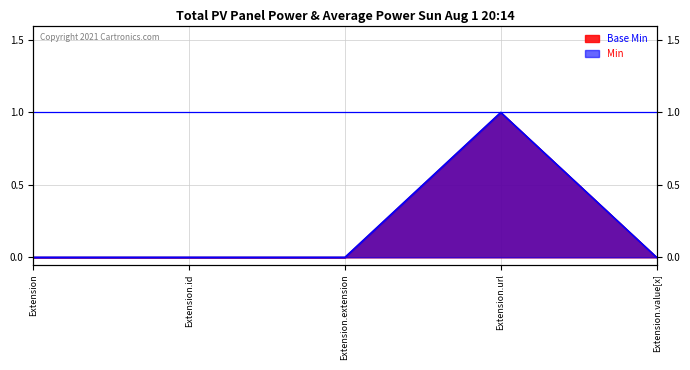

At how many categories does at least one series exceed 0?

1